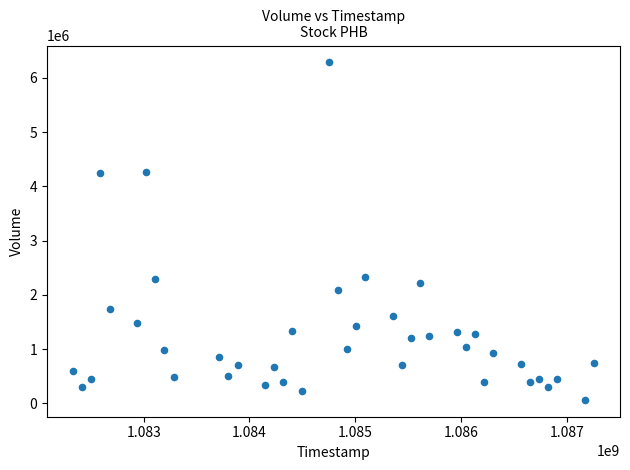

What is the range of X values (max minus min)?

4924800